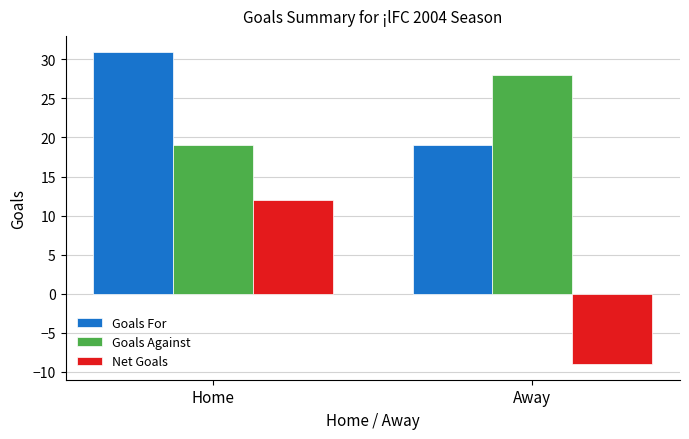

What is the total value across all series at Away?

38